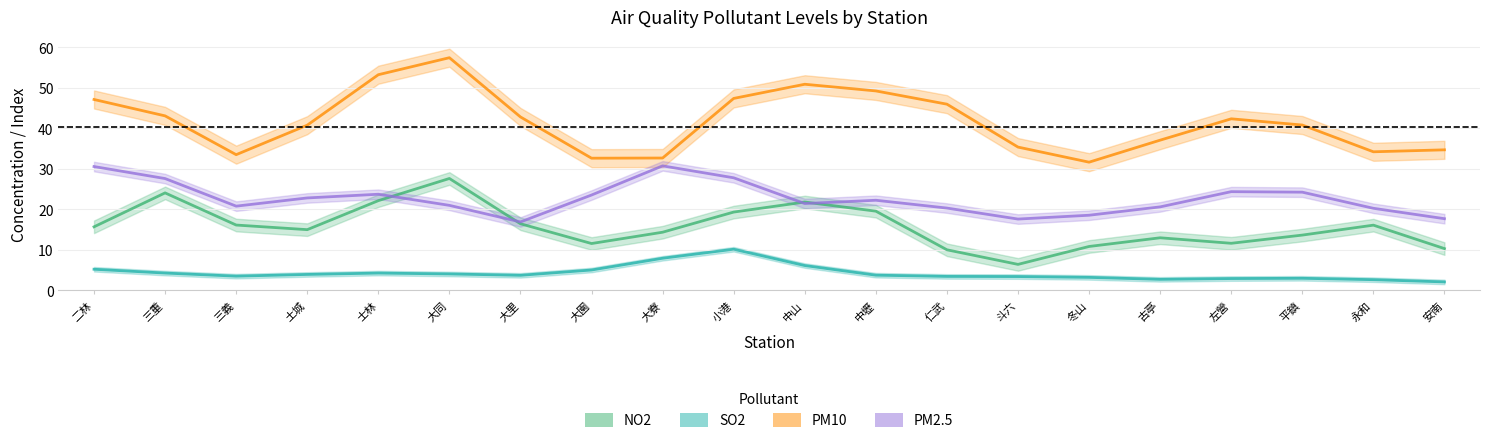

How many data points in PM10 are less than 42?

10